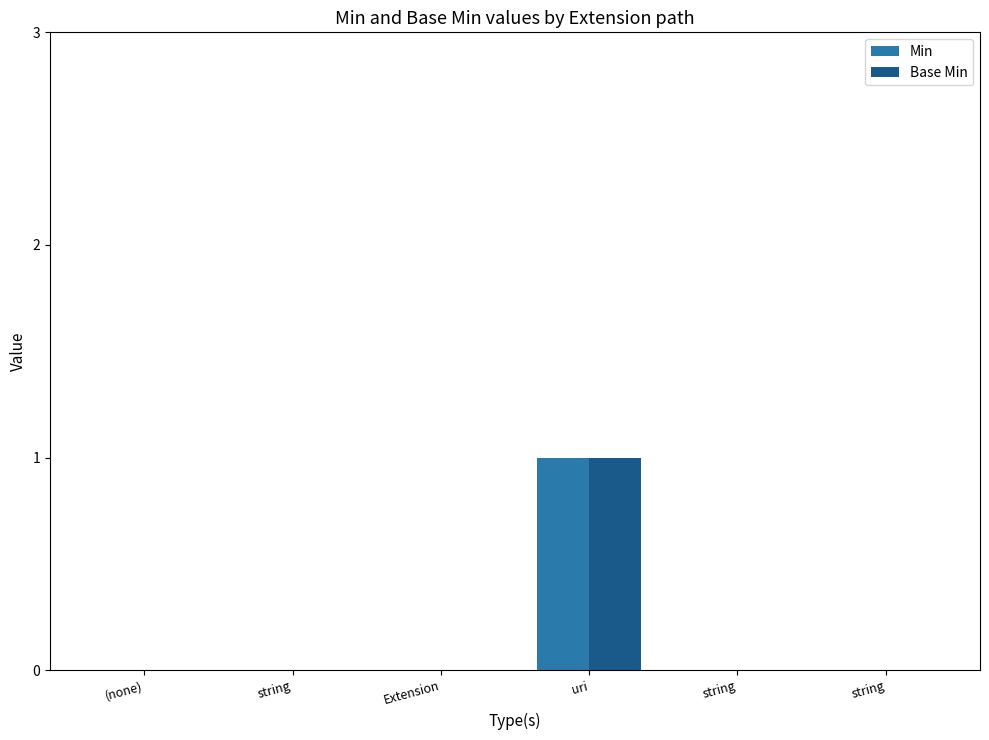

True or false: Min has a value of 0 at string.

True